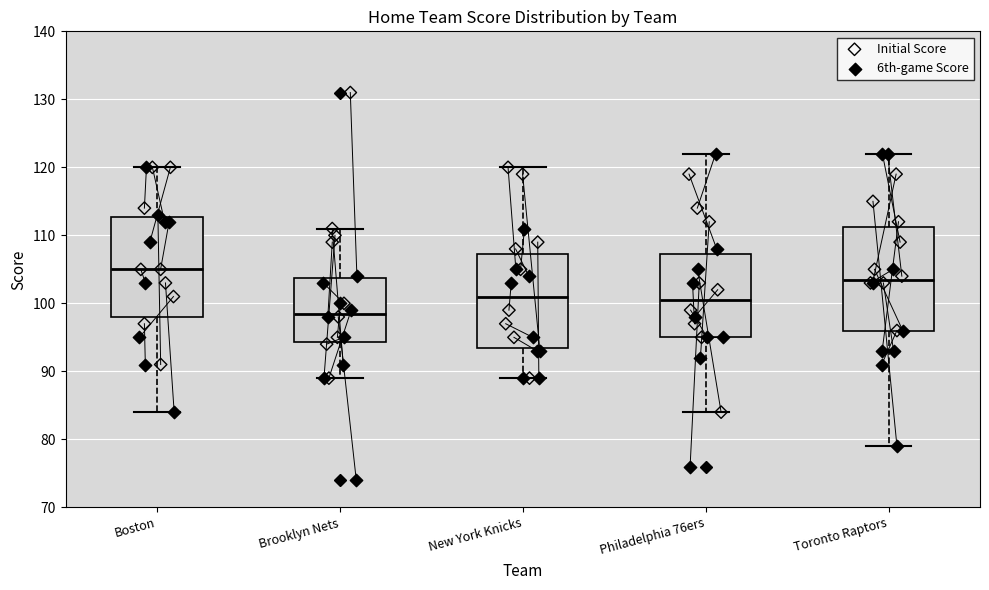

Which box has the lowest median line?

Brooklyn Nets